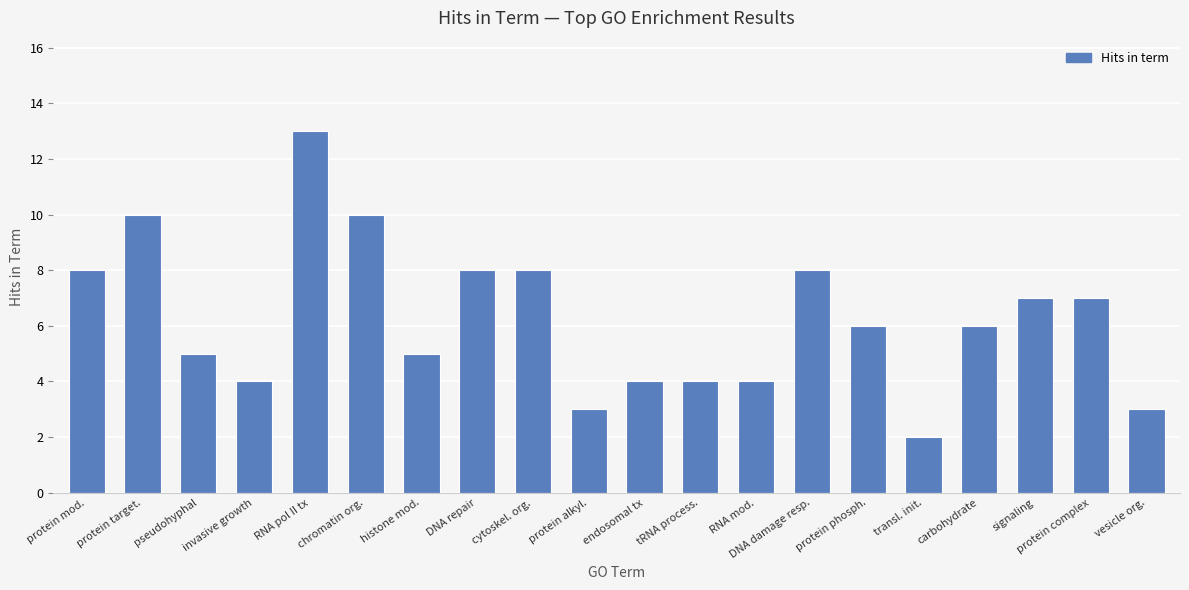

Does the chart contain stacked bars?

No